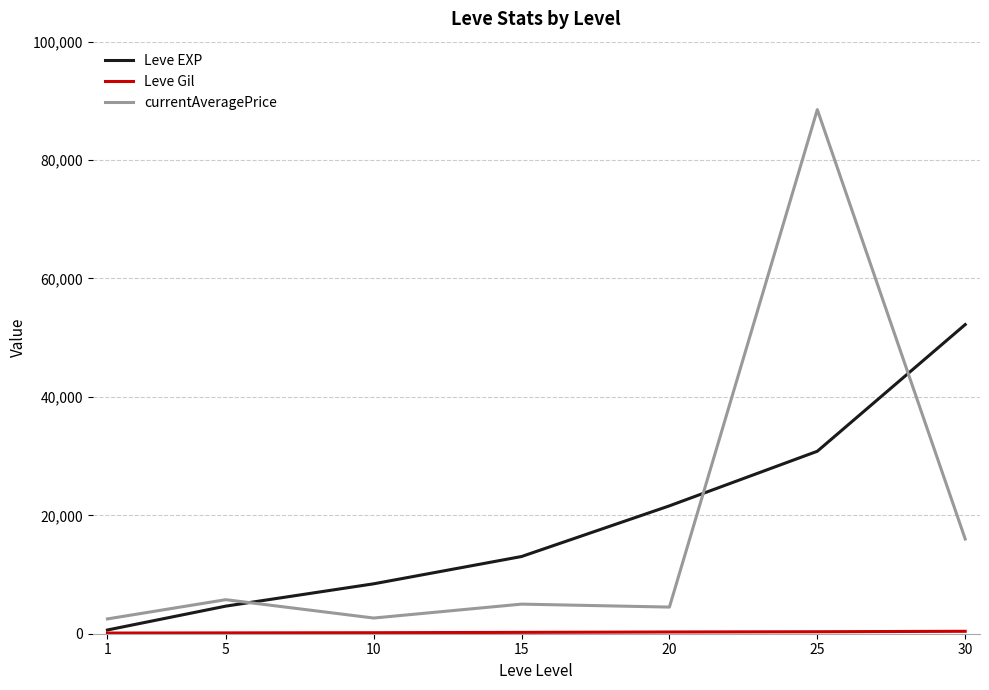

Which category has the lowest value in the Leve EXP series?

1